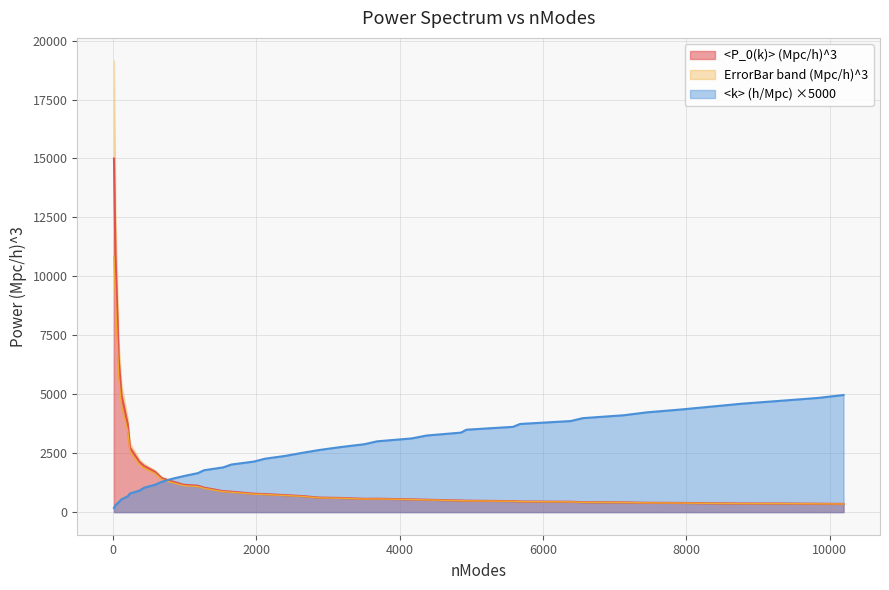

At which label is <P_0(k)> (Mpc/h)^3 closest to 7673?

79